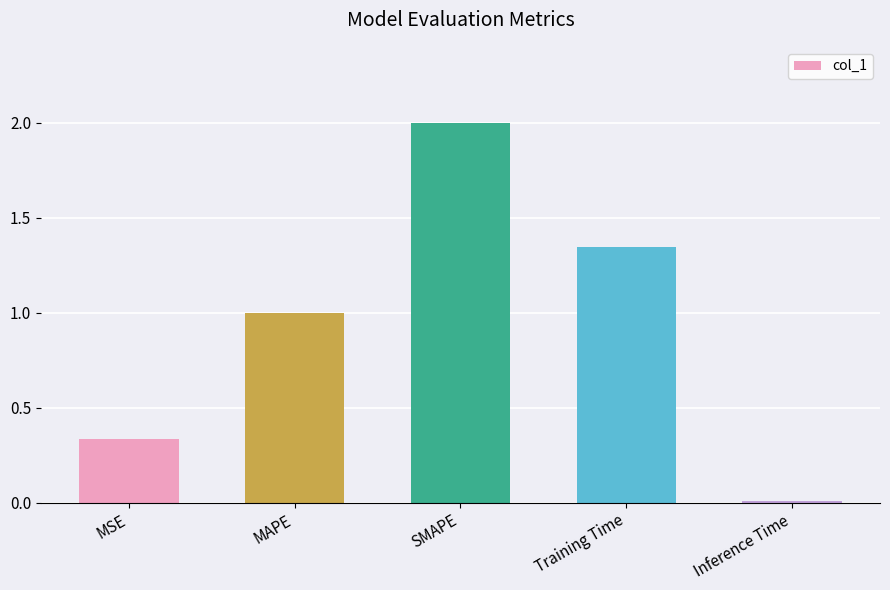

Rank the categories by value from lowest to highest.

Inference Time, MSE, MAPE, Training Time, SMAPE